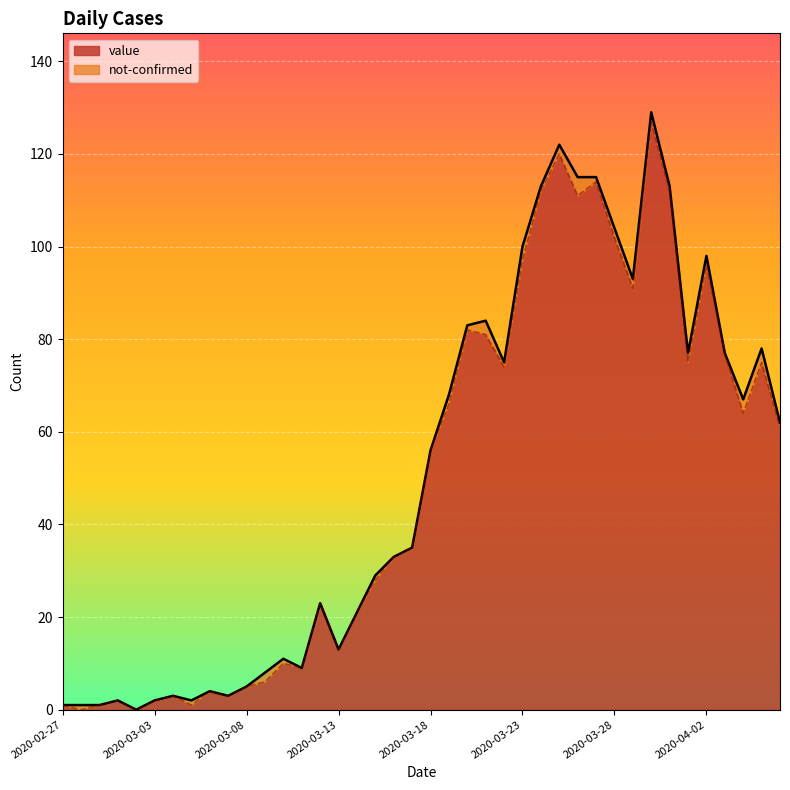

How many interior local peaks (higher than both neighbors) does the data have?

11